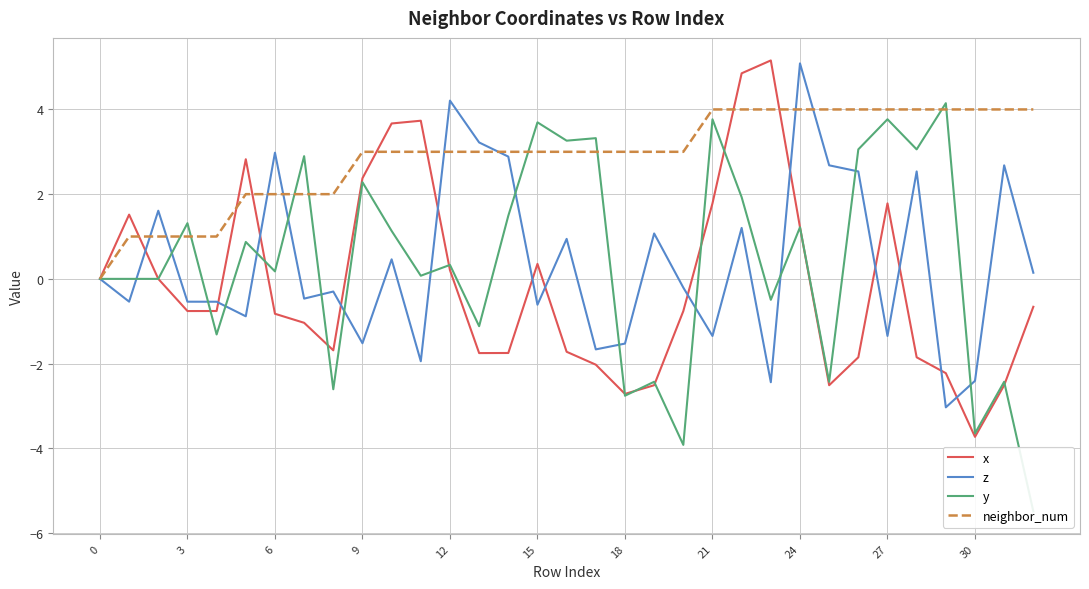

How many intersections are there between neighbor_num and z?

8